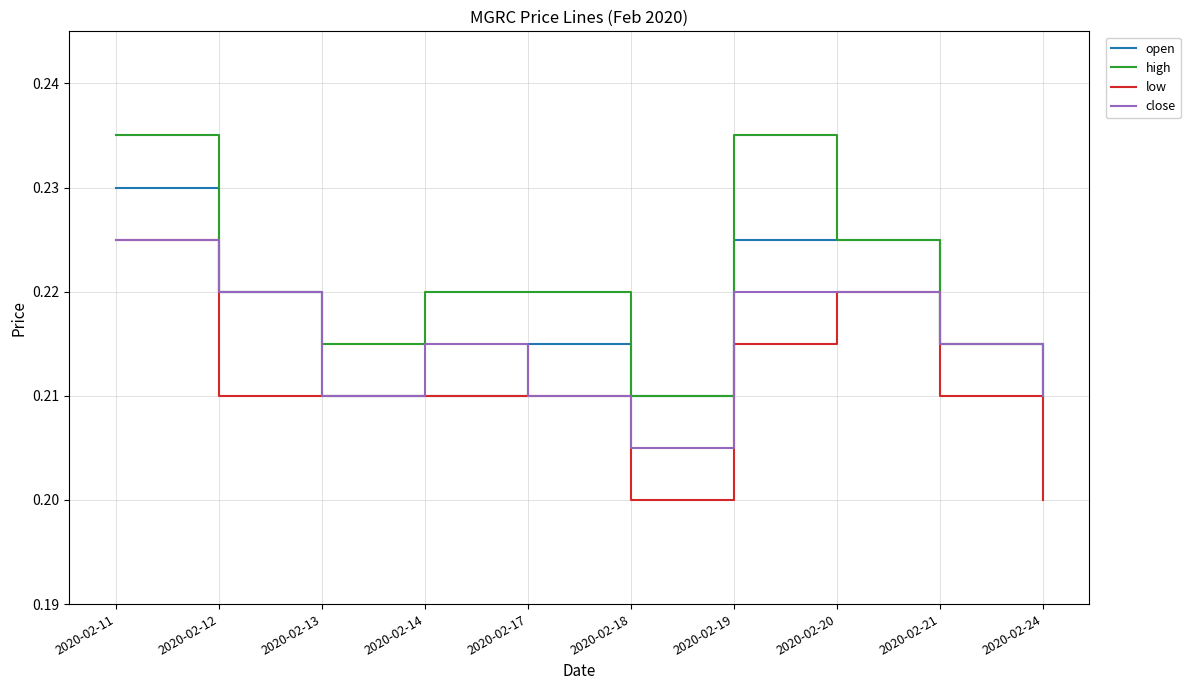

Which series changed the most between 2020-02-12 and 2020-02-18?

close